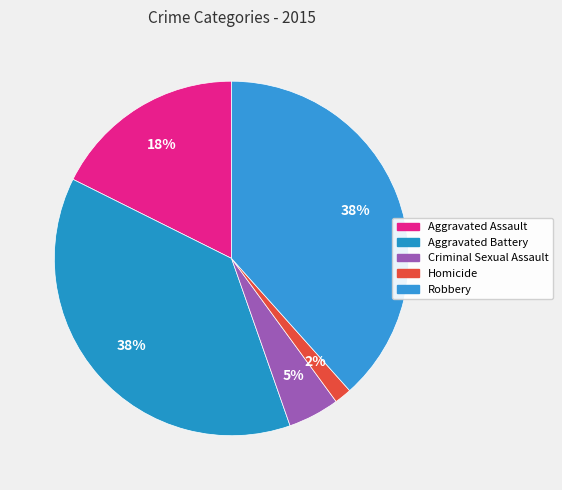

Between Aggravated Assault and Aggravated Battery, which is larger?

Aggravated Battery